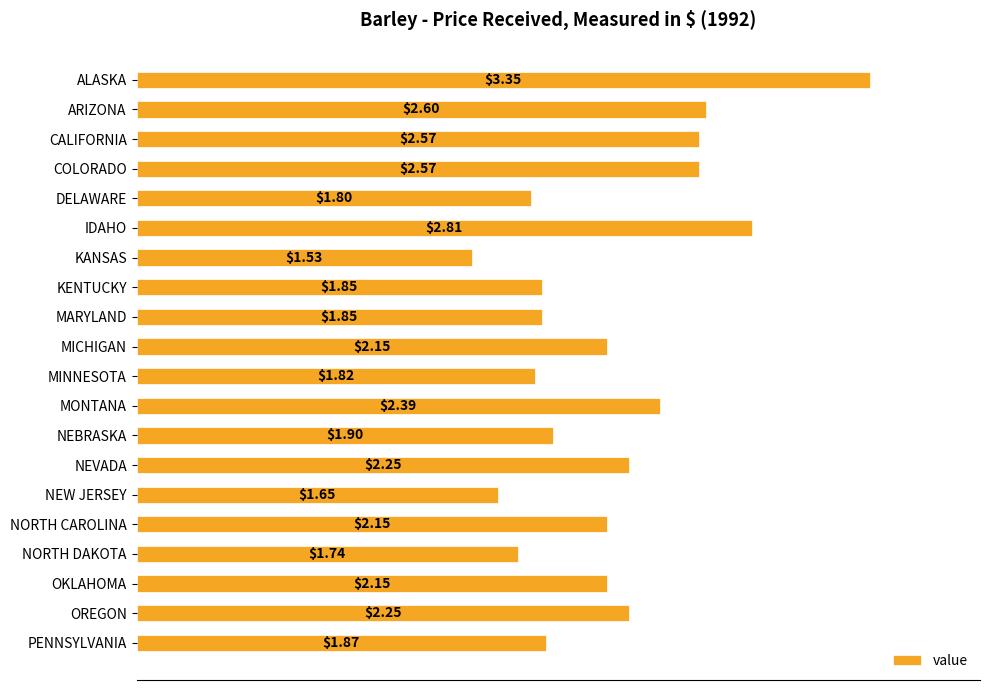

Does the chart contain any negative values?

No